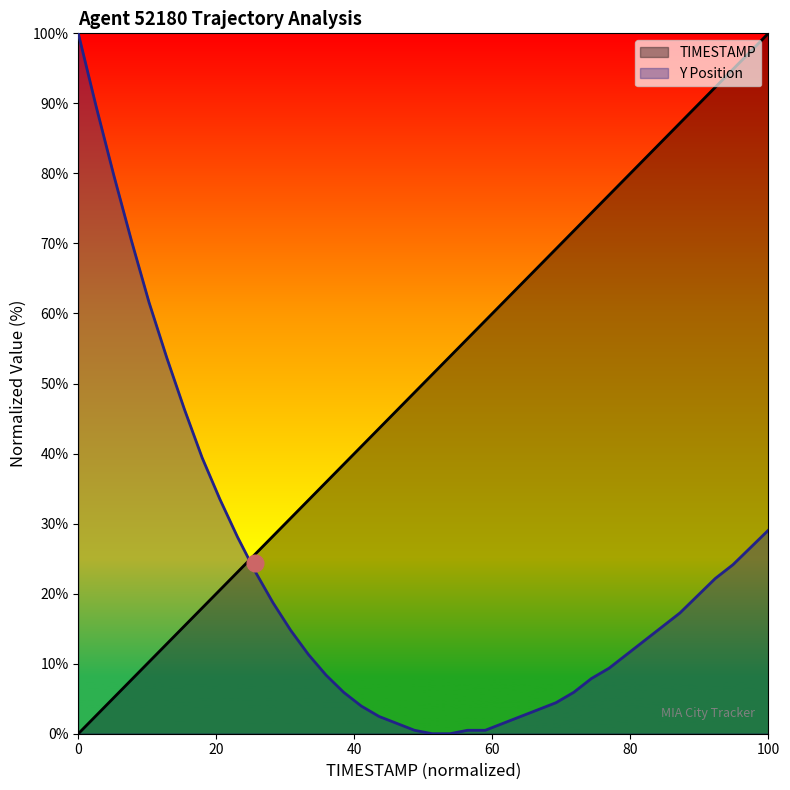

The value of Y Position at 0 is 57.6. True or false?

False